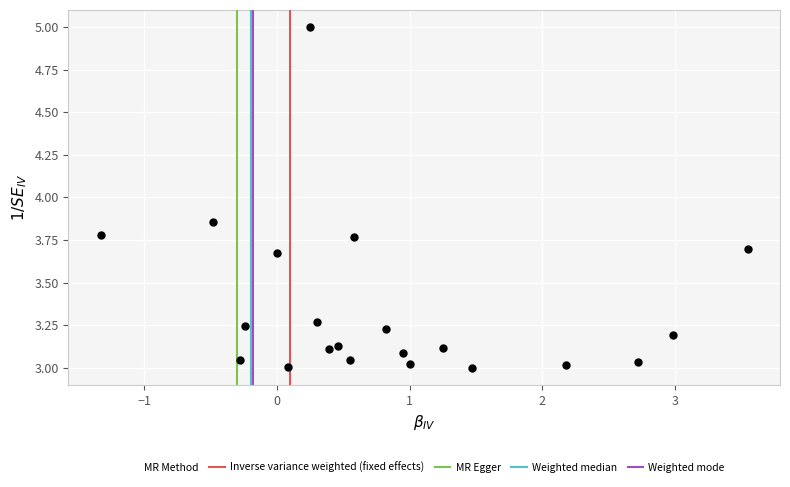

What is the range of X values (max minus min)?

4.9